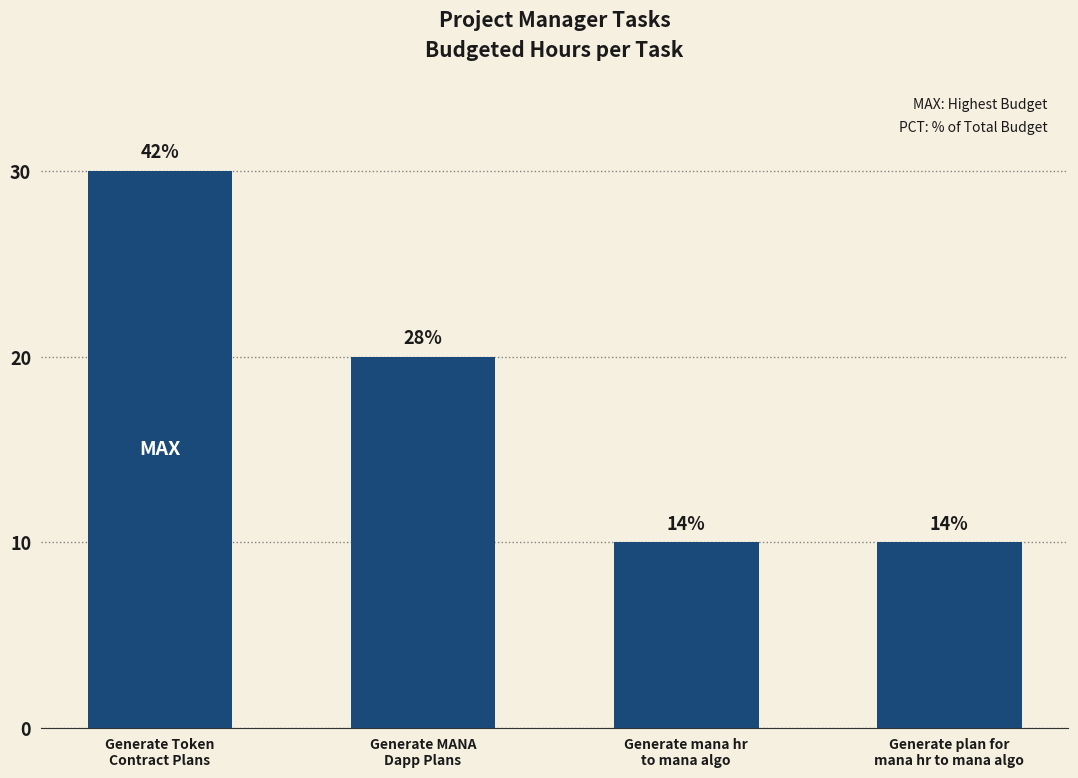

Are the bars horizontal?

No